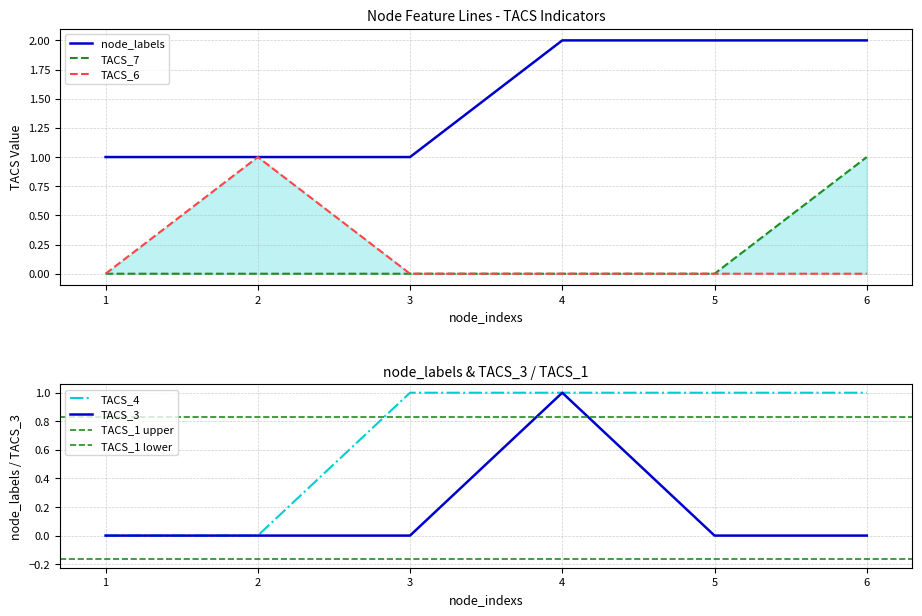

Where is TACS_7 nearest to the value 0?

1